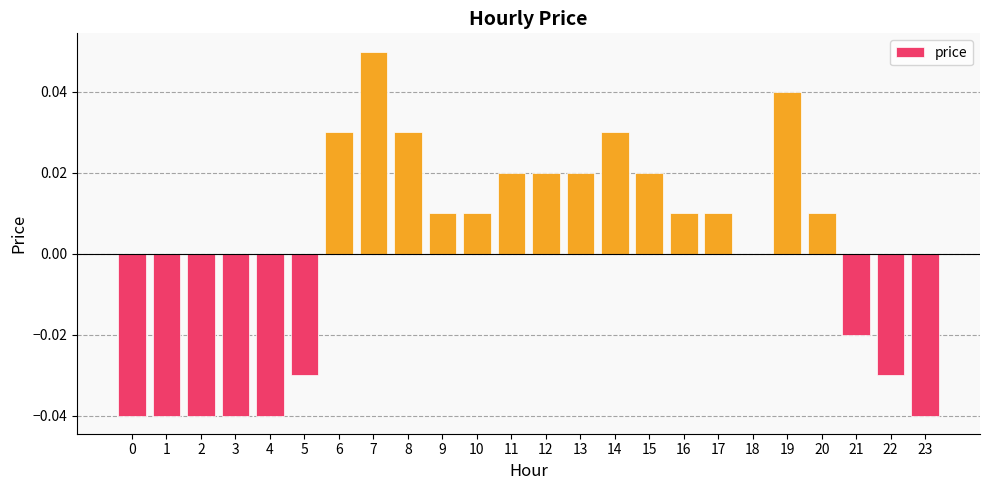

Where does the data first go above 0?

6